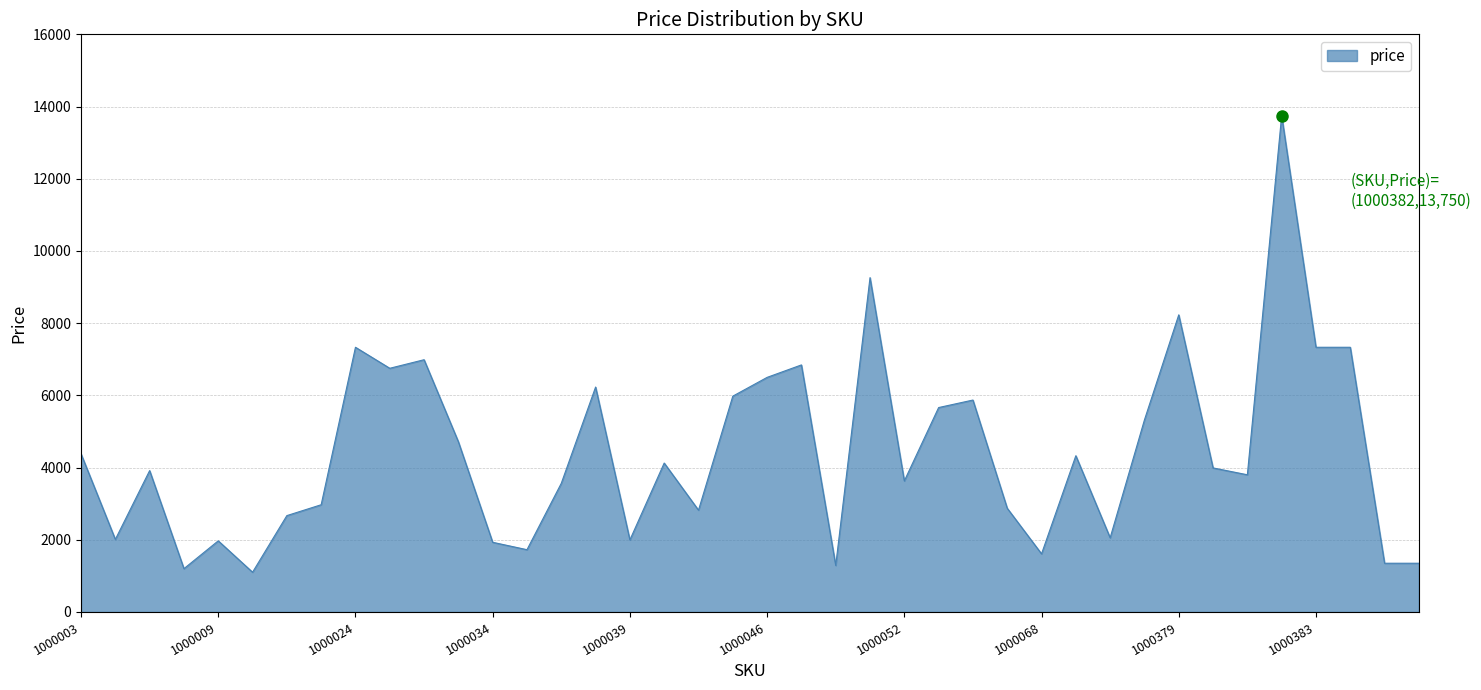

What is the difference between the maximum and minimum values?

12649